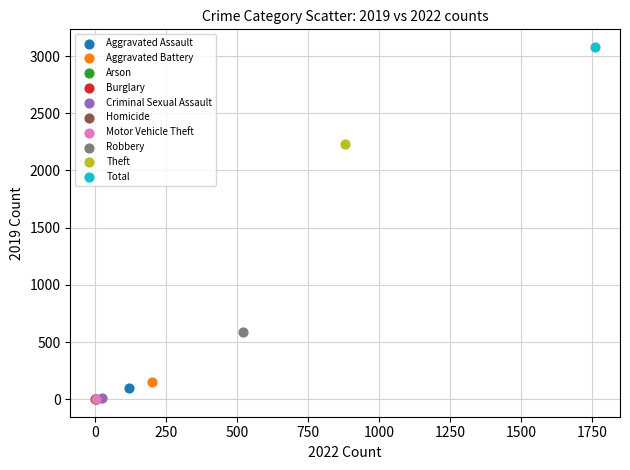

What are all the series names shown in the legend?

Aggravated Assault, Aggravated Battery, Arson, Burglary, Criminal Sexual Assault, Homicide, Motor Vehicle Theft, Robbery, Theft, Total